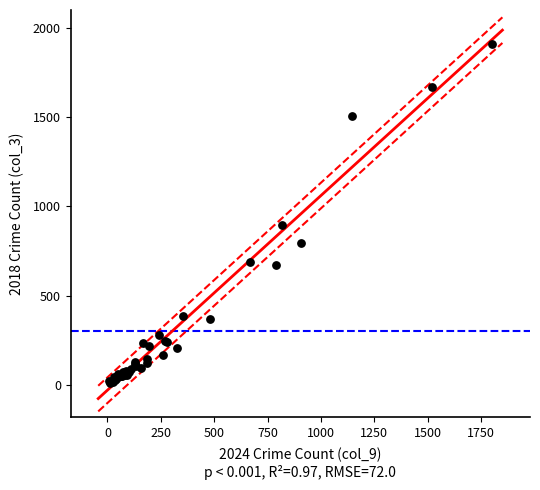

What Y value in the scatter plot is closest to 960?

898